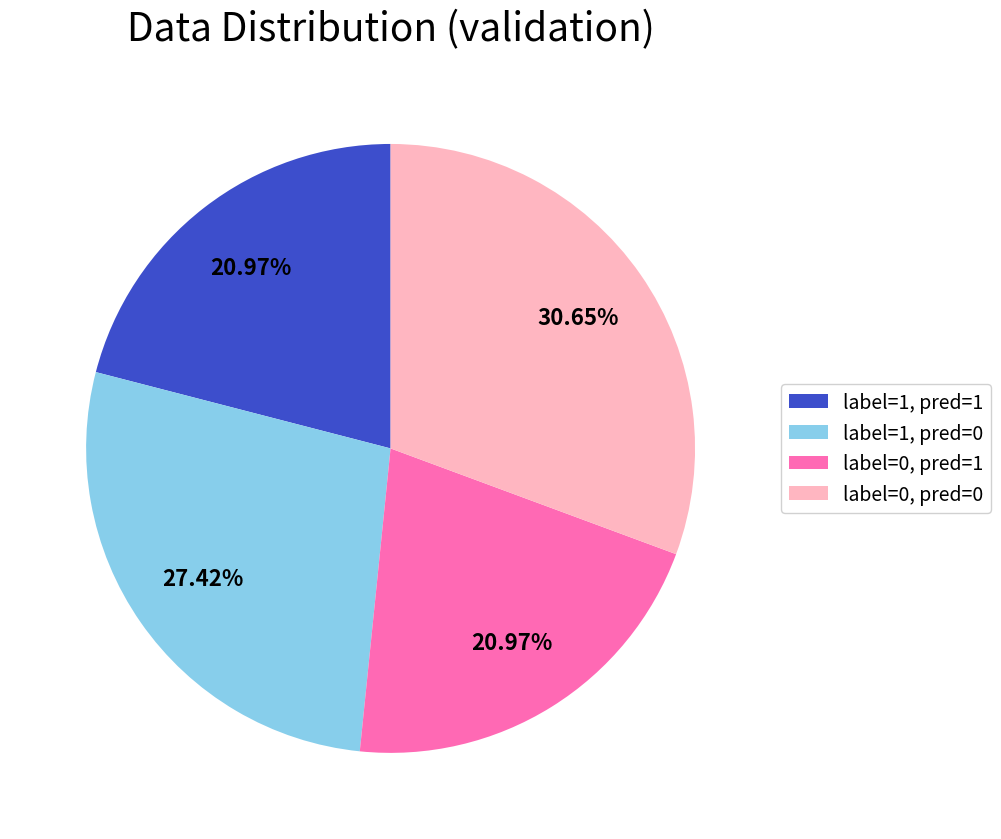

Does any single category account for the majority?

No